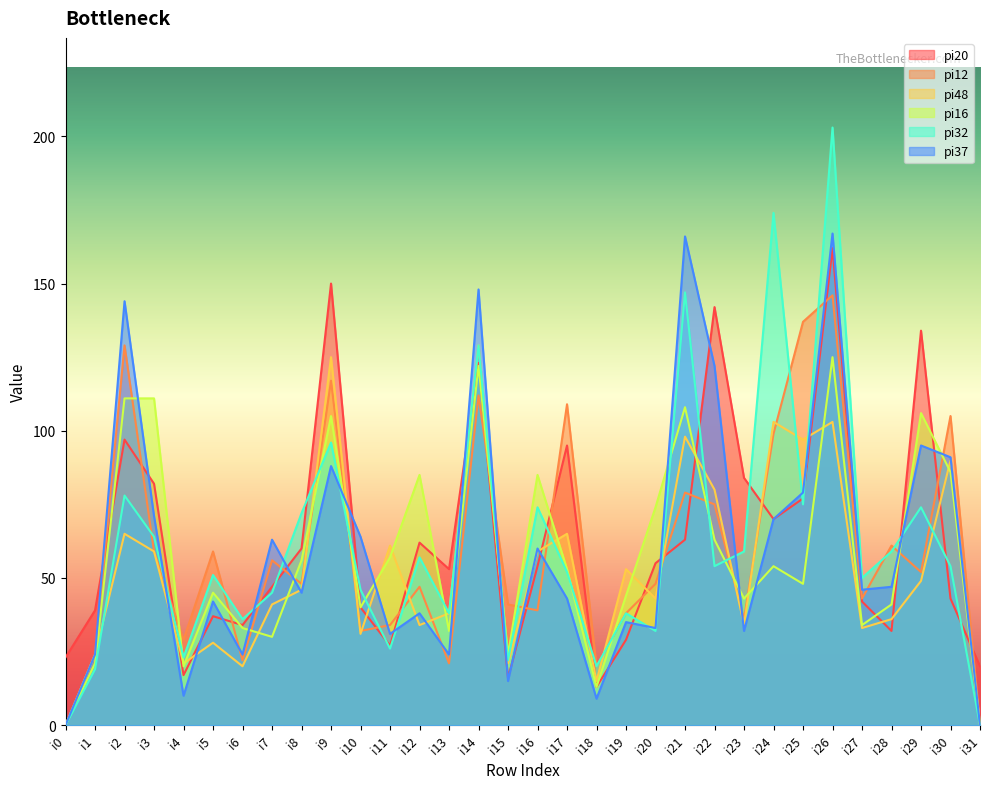

At which label does pi16 first exceed 53?

i2